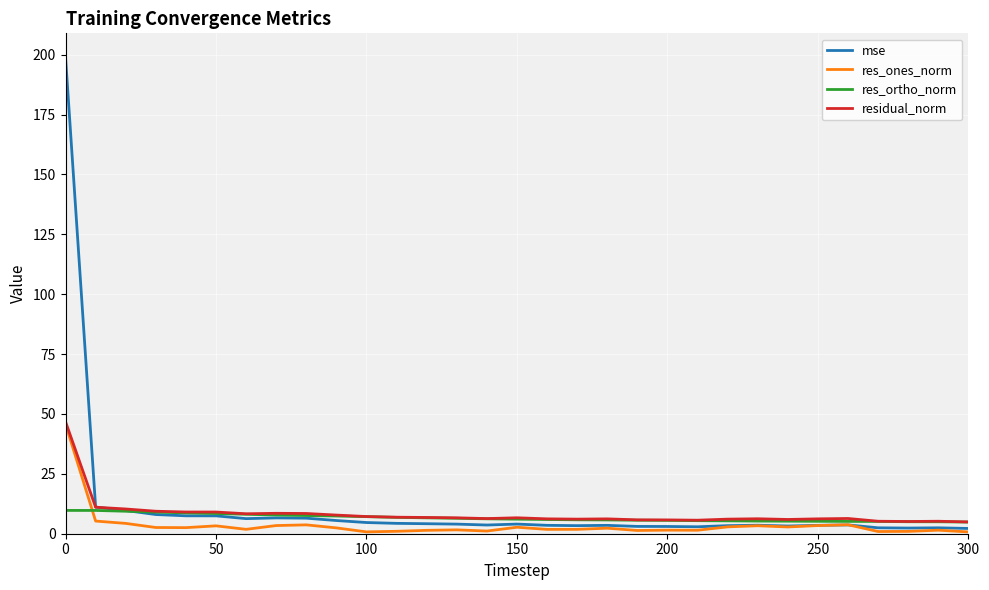

Which series has the largest range (max minus min)?

mse